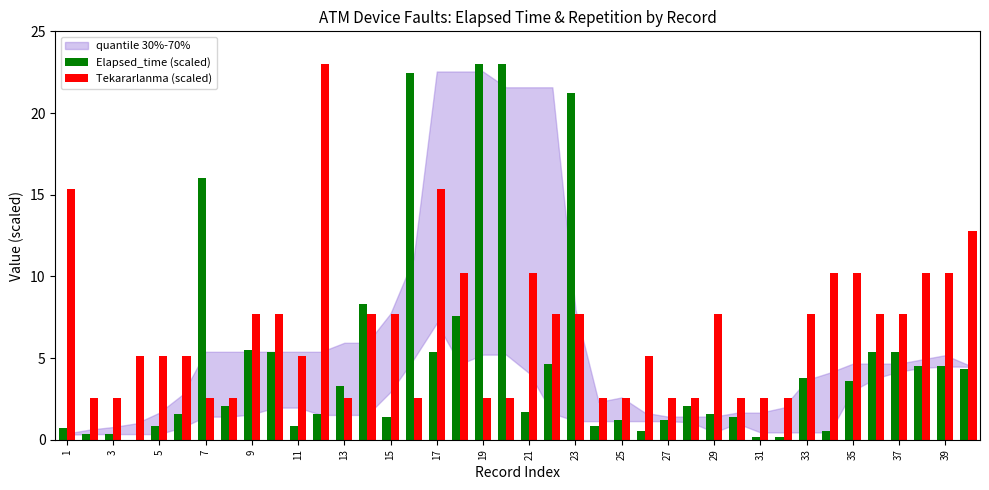

Which series has the largest total across all categories?

Tekararlanma (scaled)